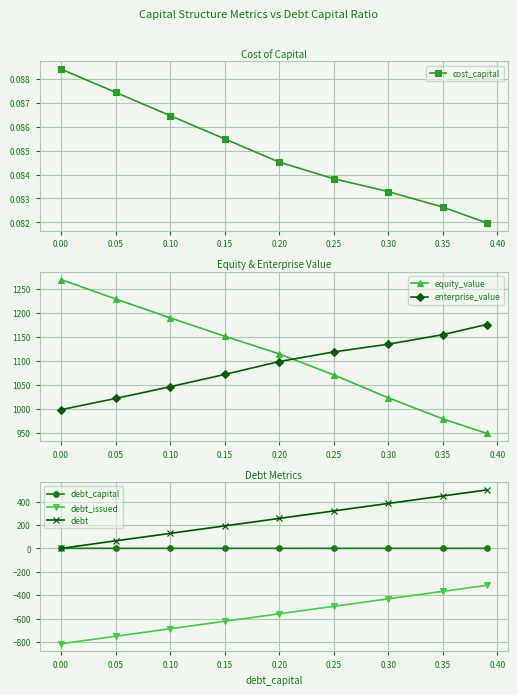

True or false: debt_issued has more than 2 interior local peaks.

False